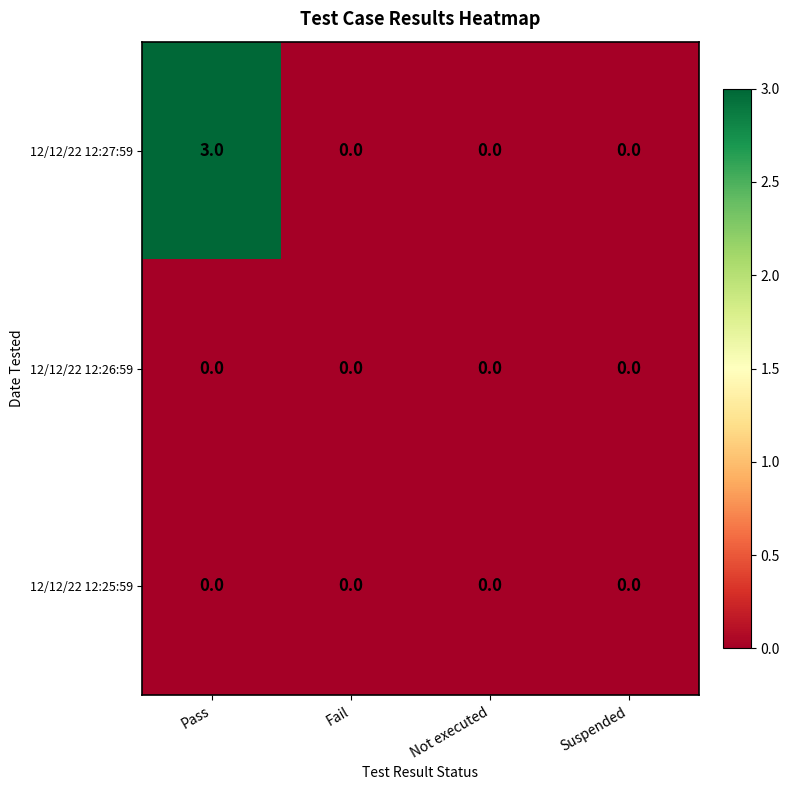

Reading left to right, list all the values displayed in this chart.

12/12/22 12:27:59: 3	0	0	0
12/12/22 12:26:59: 0	0	0	0
12/12/22 12:25:59: 0	0	0	0